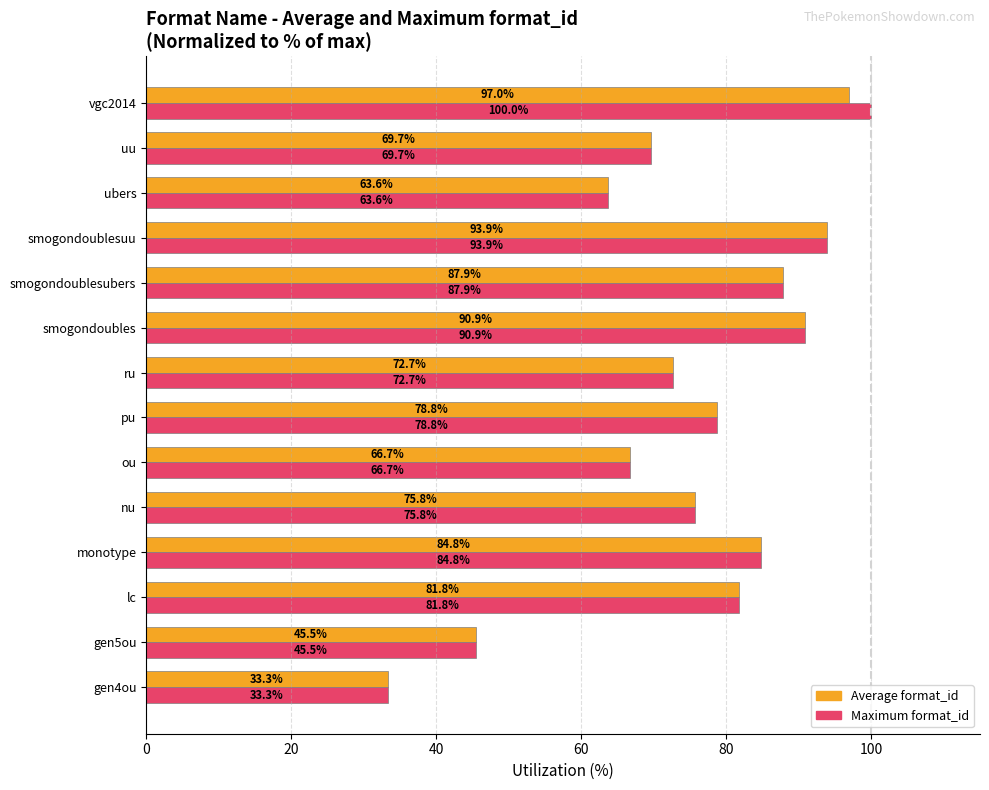

Which series has the largest total across all categories?

Maximum format_id